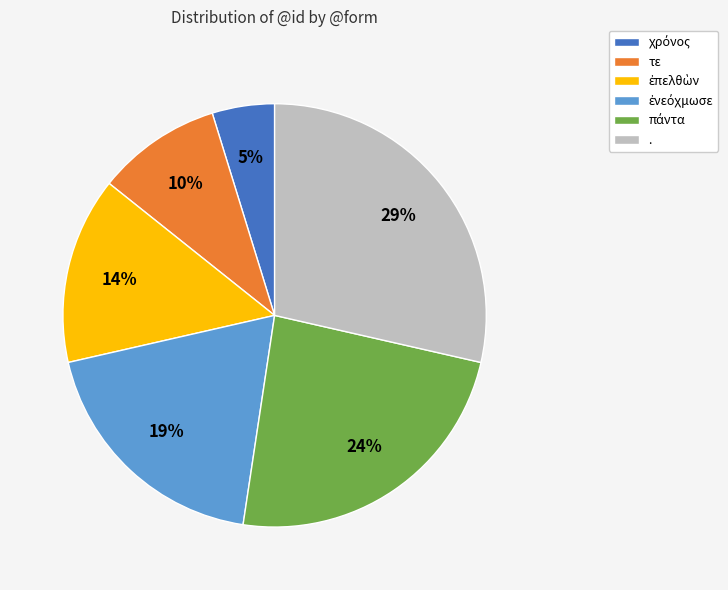

To the nearest percent, what is the difference between the largest and smallest slice percentages?

24%